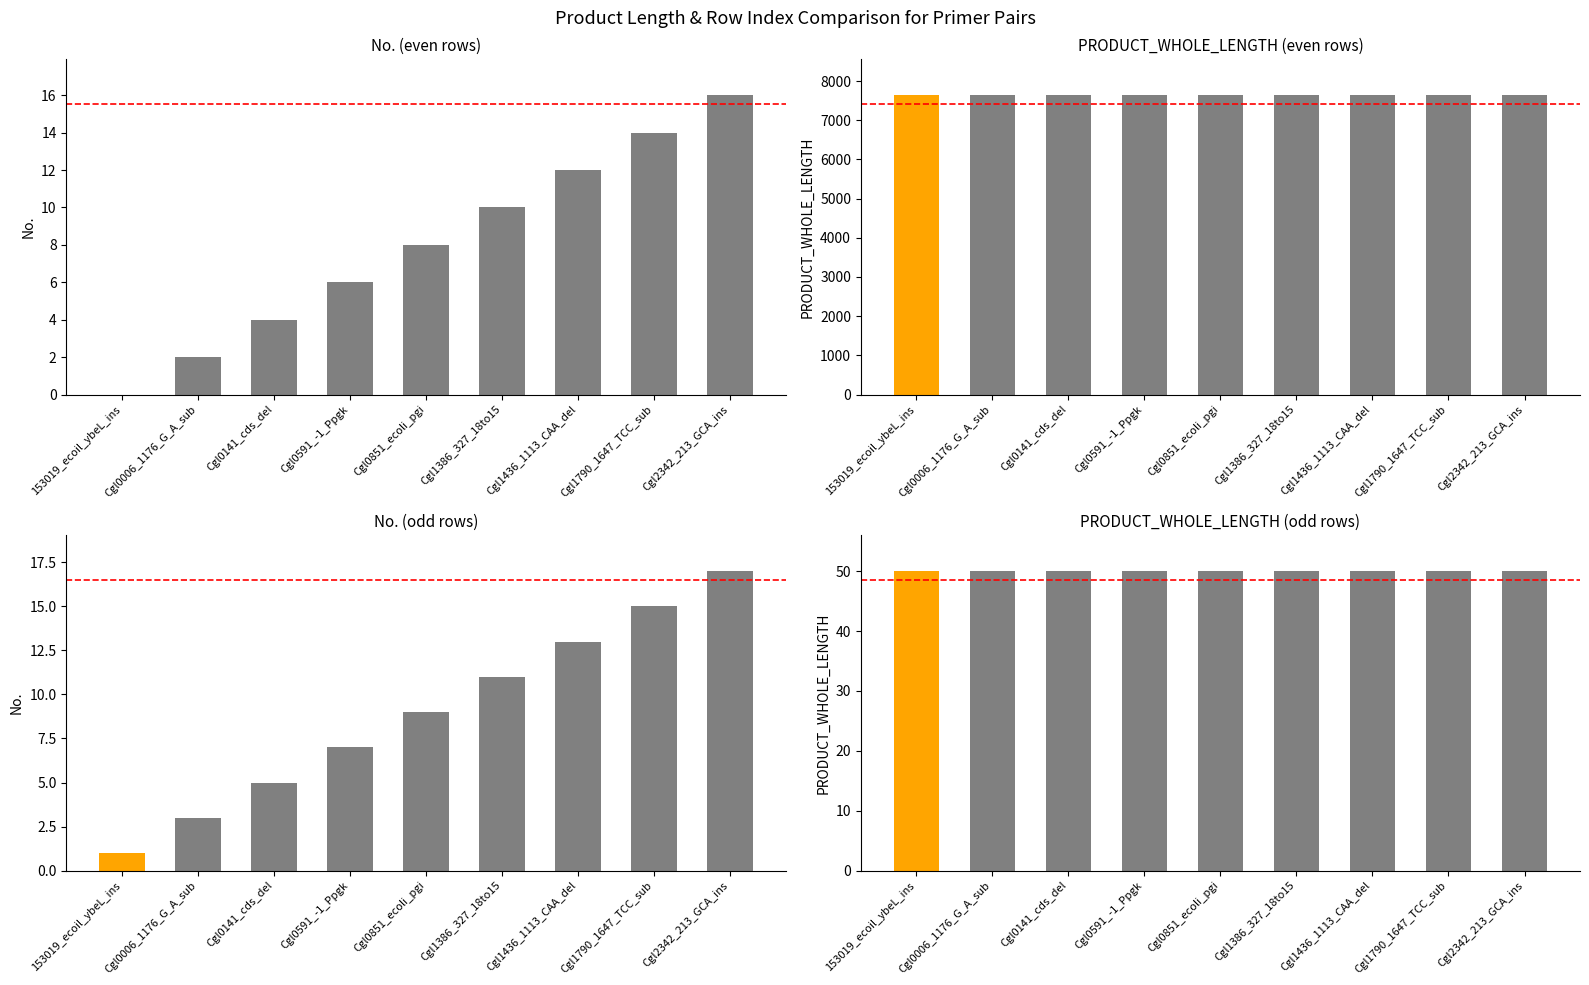

Which has a higher value, Cgl0851_ecoli_pgi or Cgl0141_cds_del?

Cgl0851_ecoli_pgi